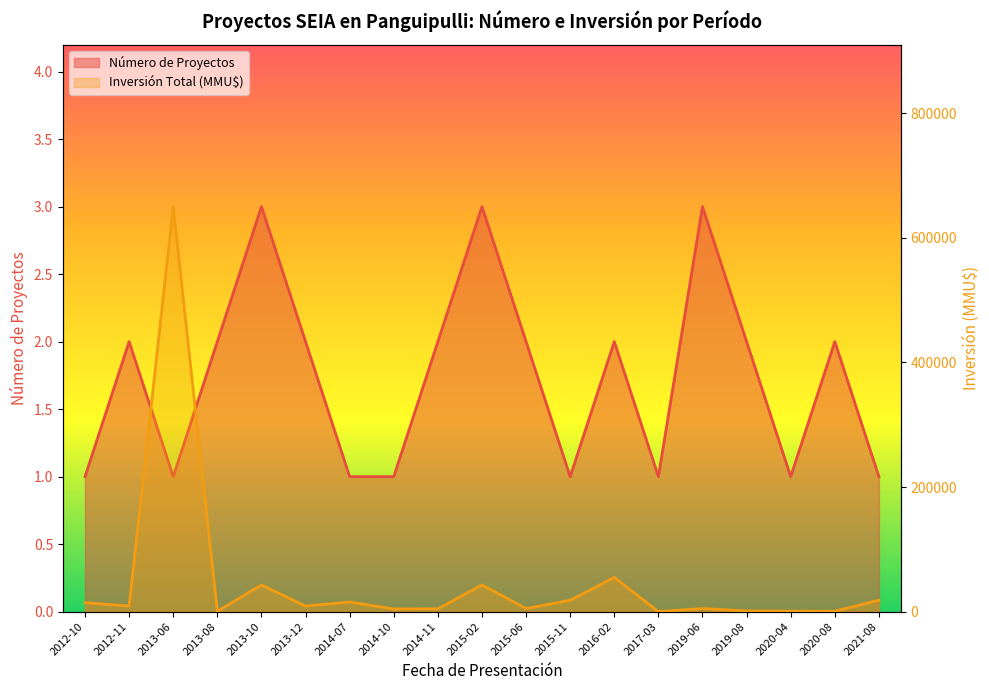

What is the difference between the highest and lowest values at 2015-06?

4998